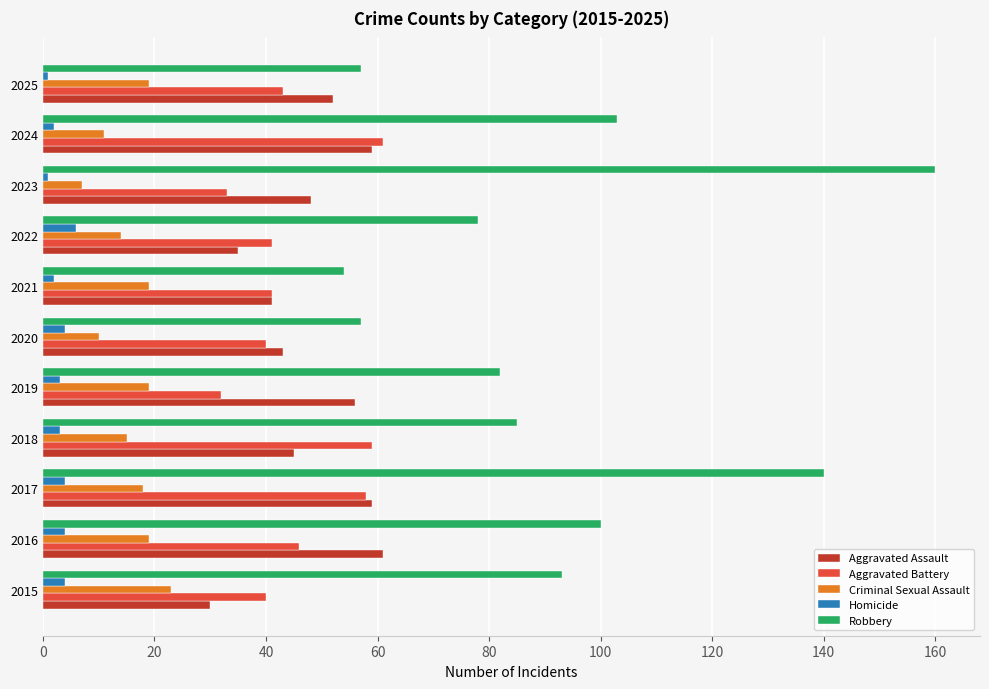

The value of Aggravated Assault at 2025 is 36. True or false?

False